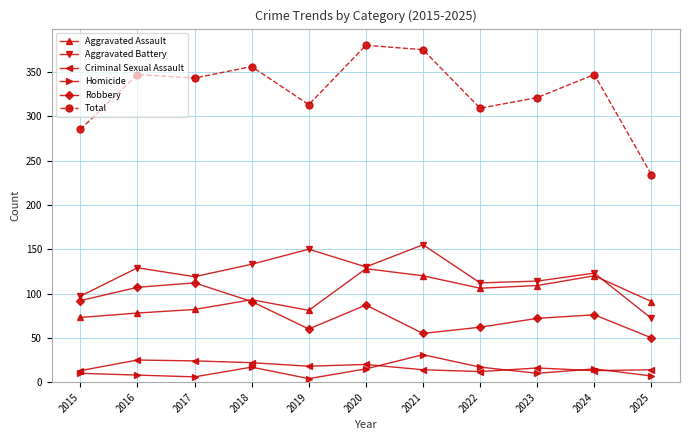

What is the difference between the highest and lowest values at 2017?

337